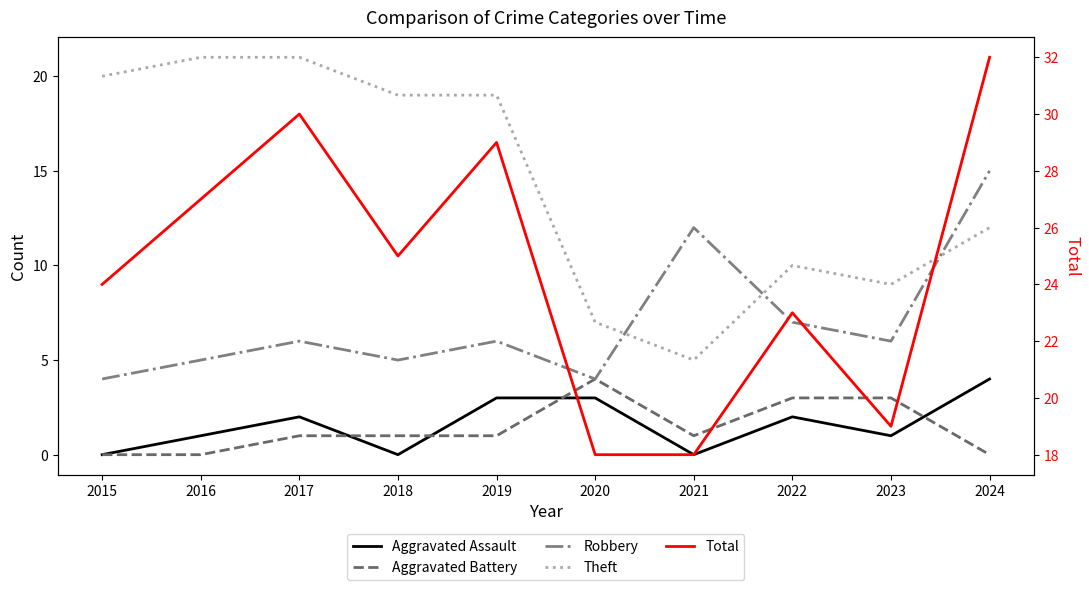

At which label is Total closest to 25?

2018